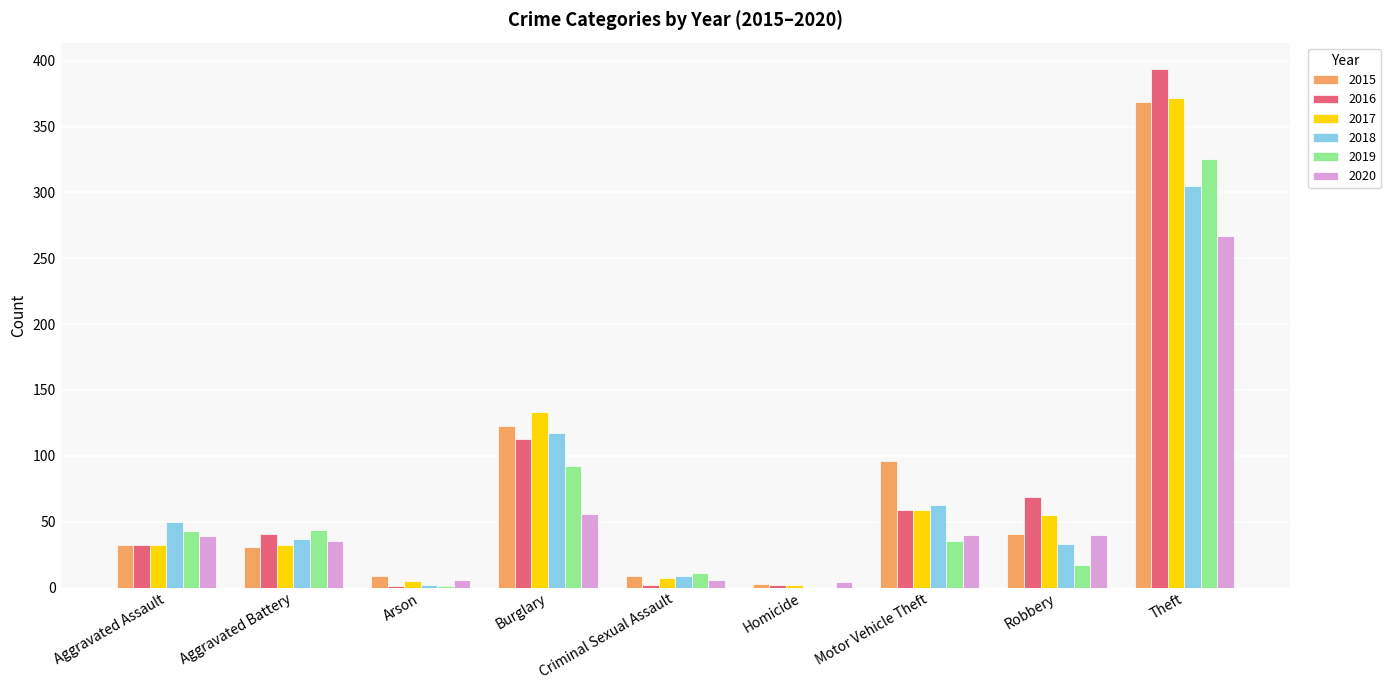

True or false: 2019 has a value of 196 at Homicide.

False